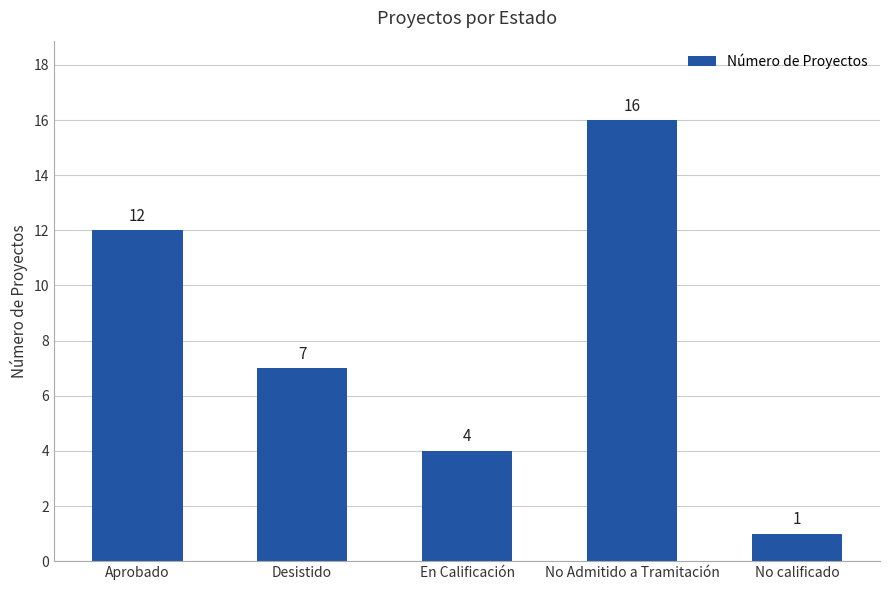

Where does the data first go above 7?

Aprobado